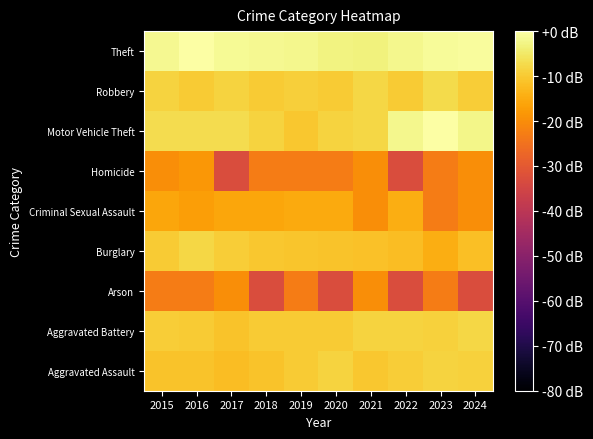

How many categories are shown in the chart?

10